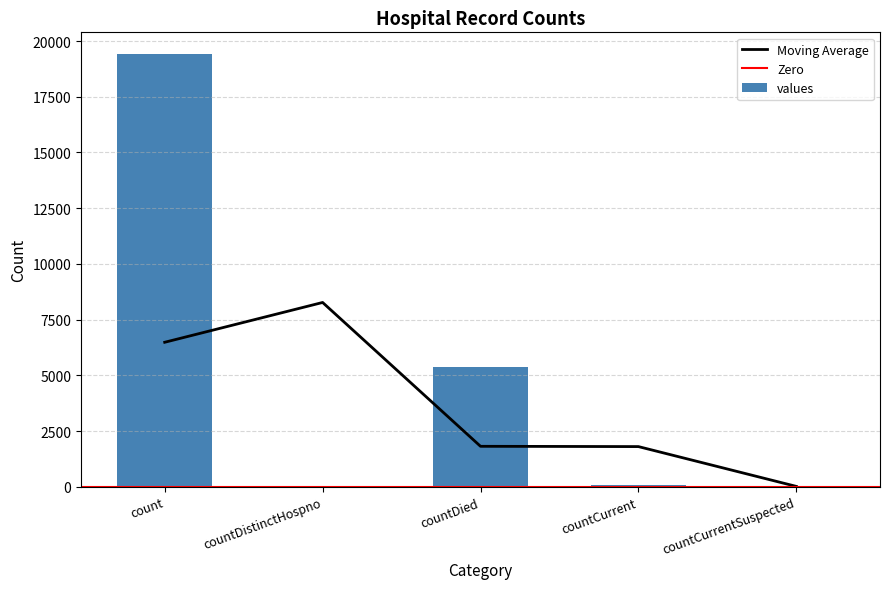

What is the greatest value displayed?

19420